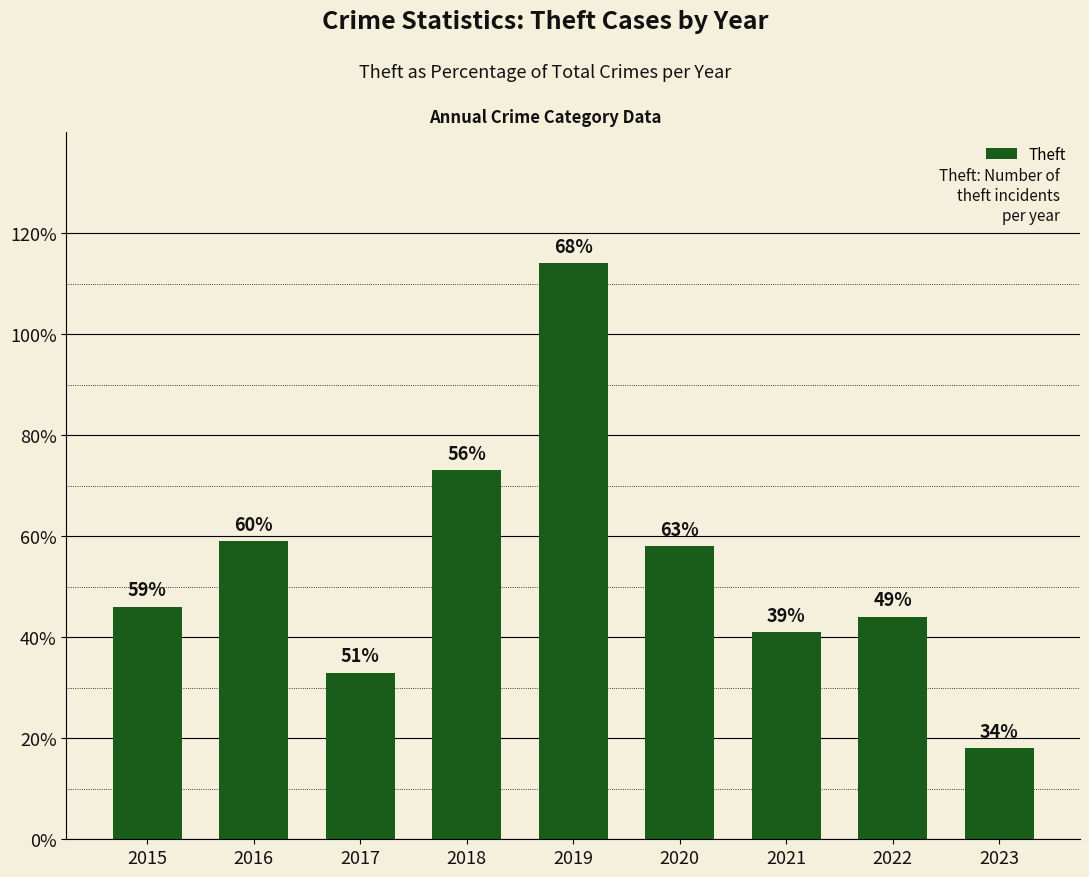

What is the difference between the values at 2022 and 2015?

2